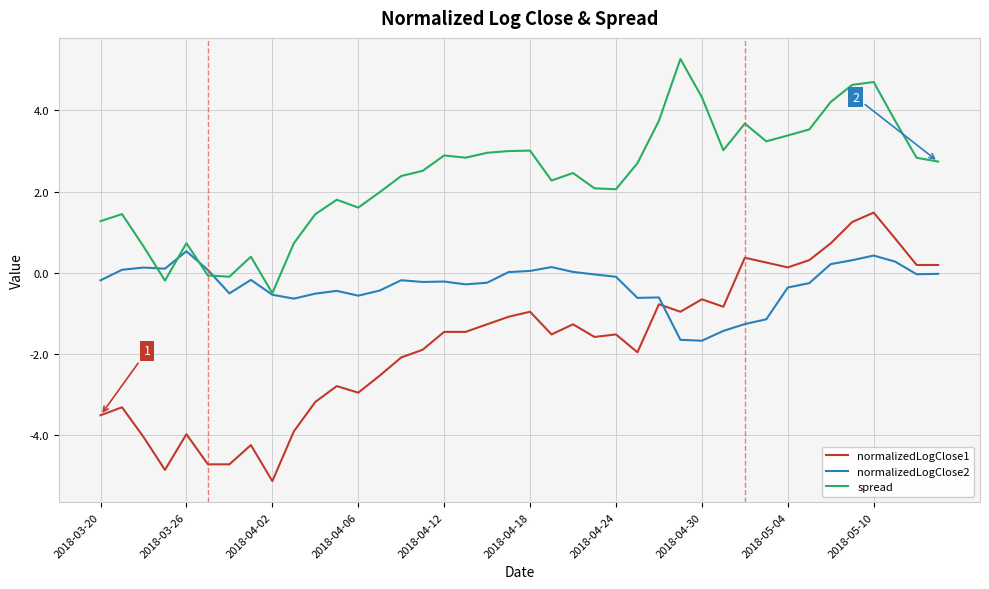

Rank the series by their maximum value, from highest to lowest.

spread, normalizedLogClose1, normalizedLogClose2